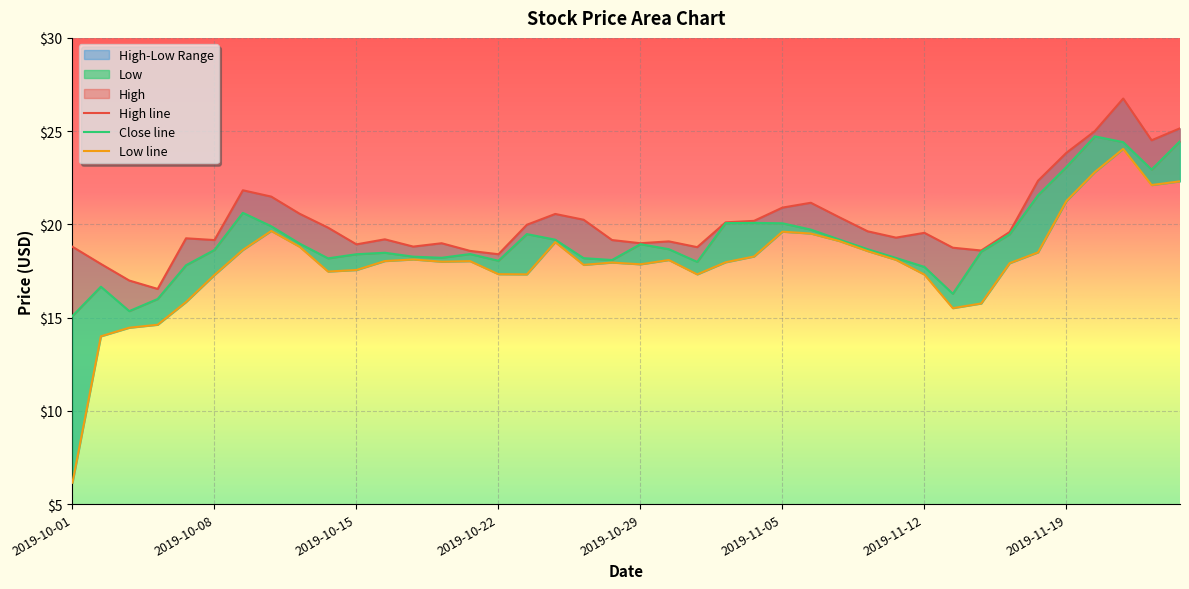

What is the highest value of the High series?

26.8